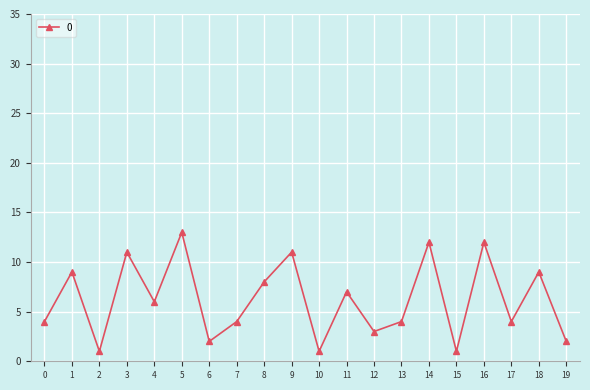

The chart shows a value of 1 at 2. True or false?

True